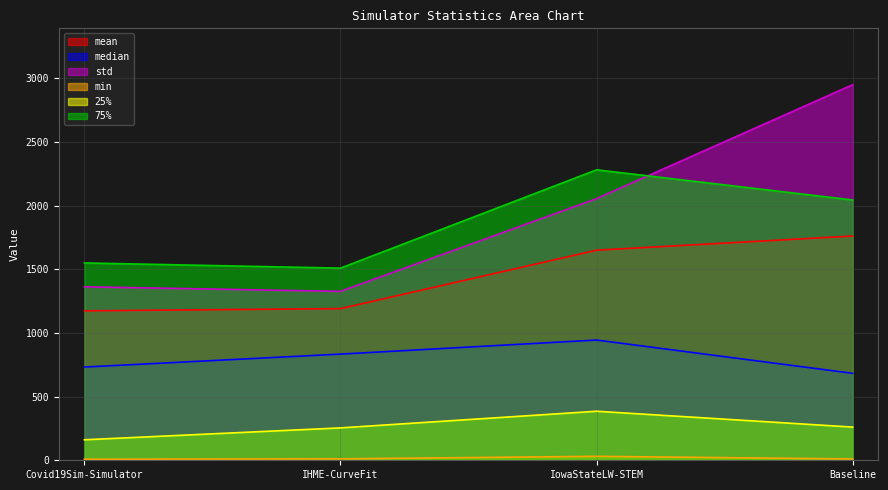

Reading left to right, what are all the values shown in this chart?

mean: Covid19Sim-Simulator=1173.4	IHME-CurveFit=1190.8	IowaStateLW-STEM=1649.5	Baseline=1760.6
median: Covid19Sim-Simulator=732.0	IHME-CurveFit=833.6	IowaStateLW-STEM=944.0	Baseline=682.7
std: Covid19Sim-Simulator=1362.0	IHME-CurveFit=1326.4	IowaStateLW-STEM=2054.5	Baseline=2948.9
min: Covid19Sim-Simulator=8.3	IHME-CurveFit=11.2	IowaStateLW-STEM=31.0	Baseline=10.3
25%: Covid19Sim-Simulator=161.0	IHME-CurveFit=254.3	IowaStateLW-STEM=385.0	Baseline=260.6
75%: Covid19Sim-Simulator=1549.3	IHME-CurveFit=1508.6	IowaStateLW-STEM=2280.5	Baseline=2043.6